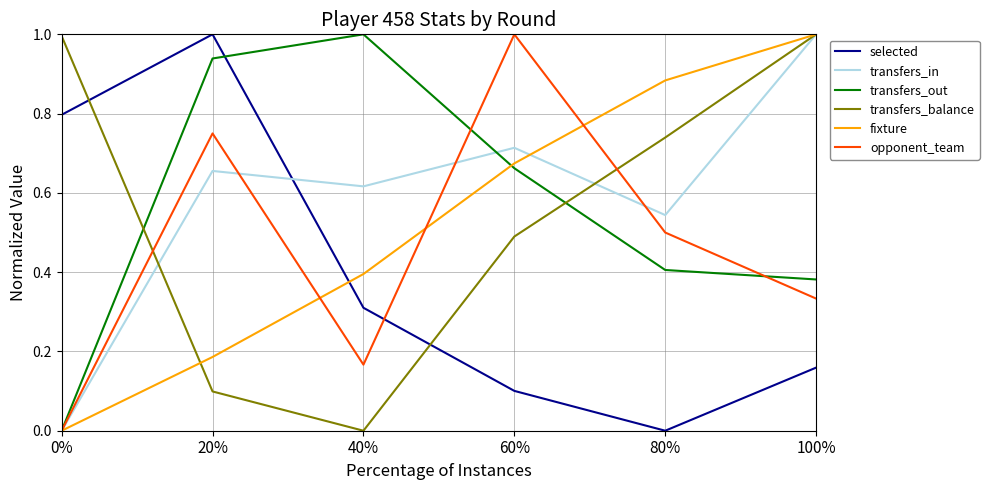

True or false: selected has a value of 0.1 at 60%.

True